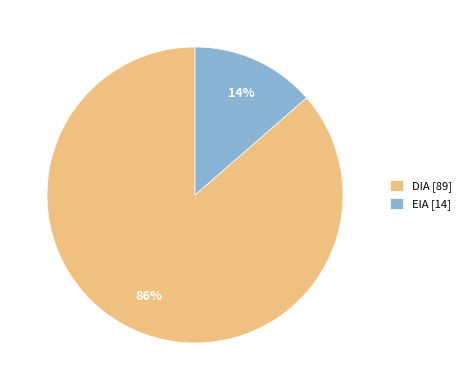

Does any single category account for the majority?

Yes